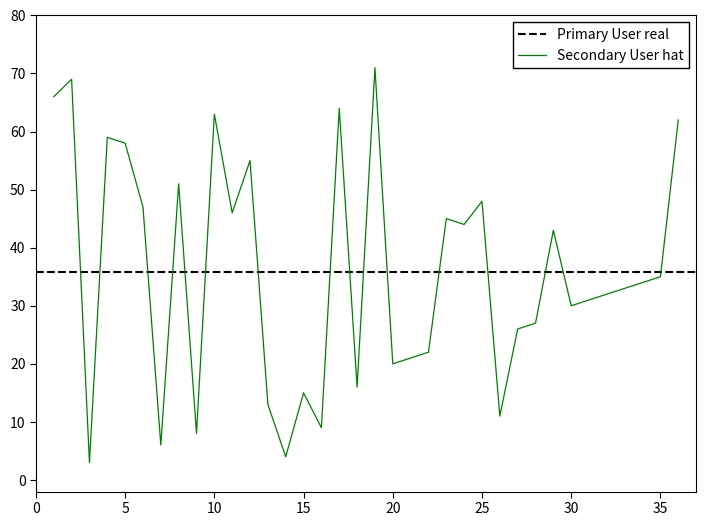

Where is Secondary User hat nearest to the value 37?

35